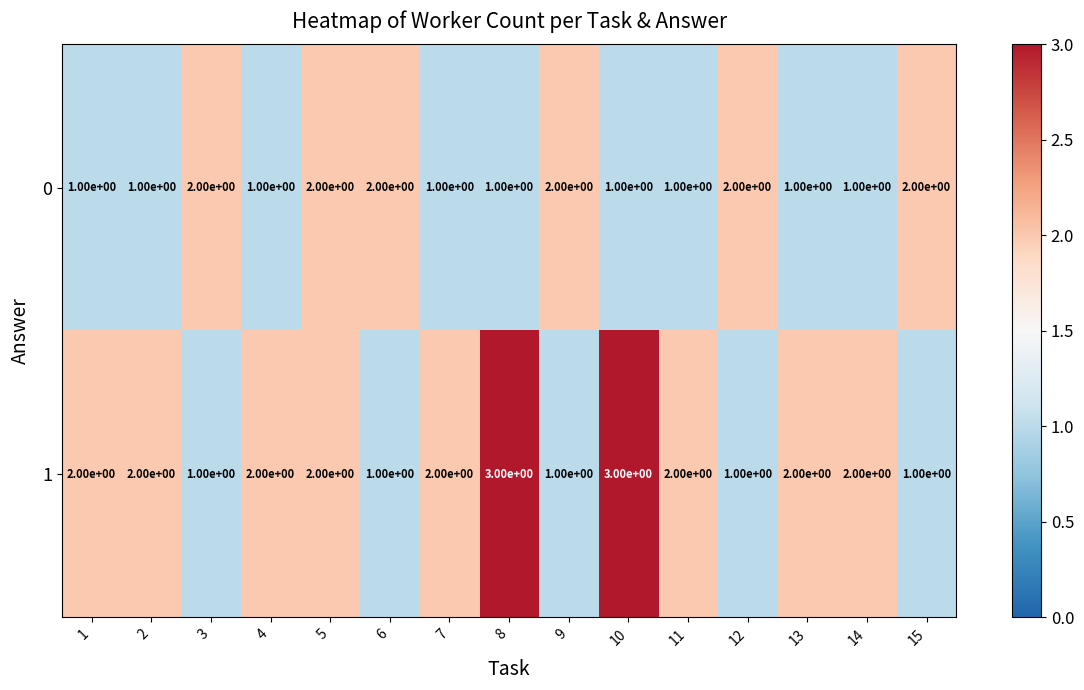

Which series has the widest spread of values?

row_1